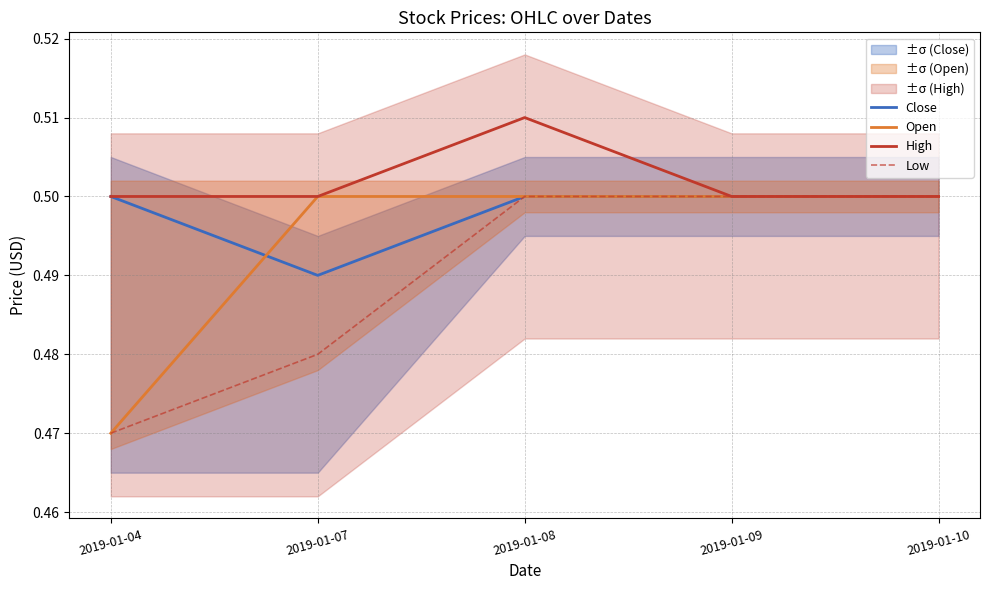

True or false: Open and Low cross at least once.

False